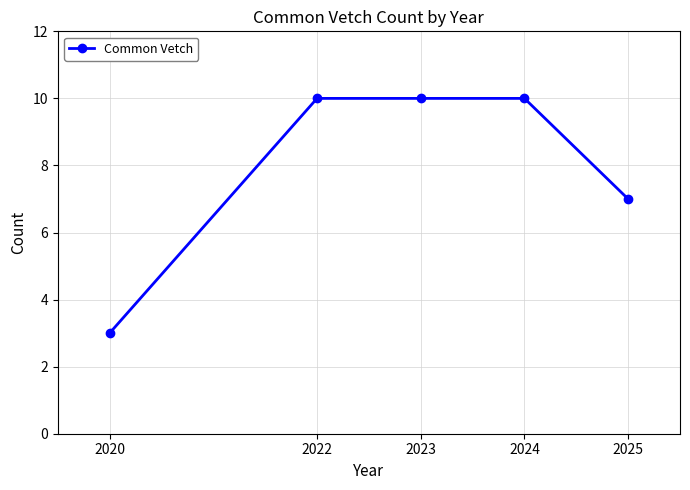

How many categories are shown in the chart?

5